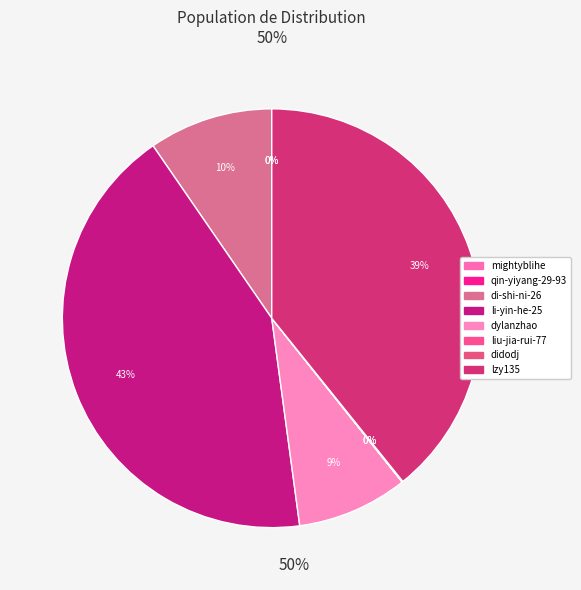

To the nearest percent, what is the combined percentage of didodj and lzy135?

39%